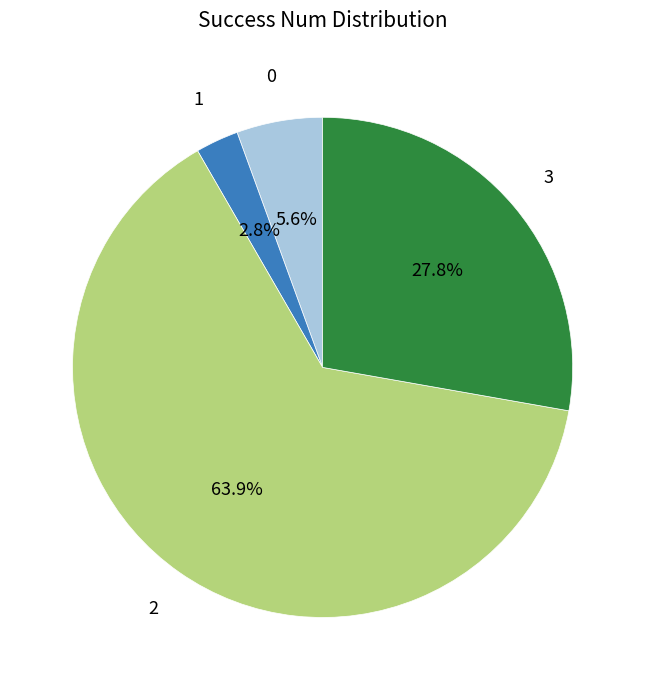

Rank the categories by value from lowest to highest.

1, 0, 3, 2